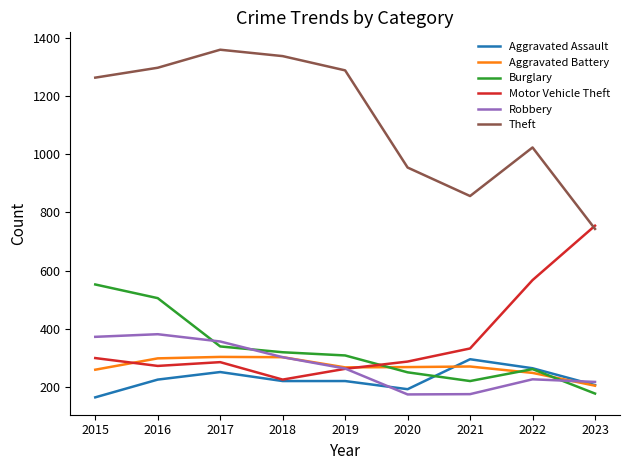

True or false: Burglary and Theft intersect in this chart.

False